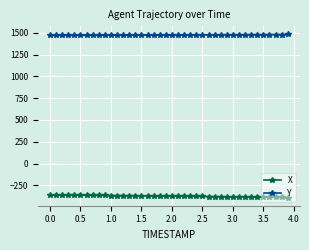

What is the maximum value for Y?

1481.2